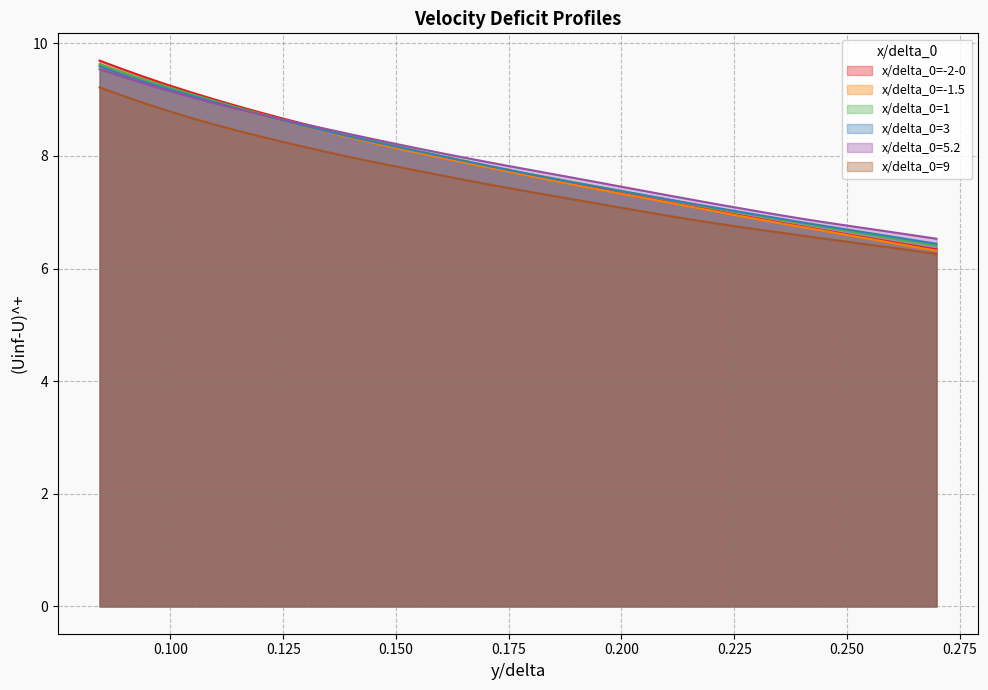

True or false: x/delta_0=9 and x/delta_0=5.2 cross at least once.

False